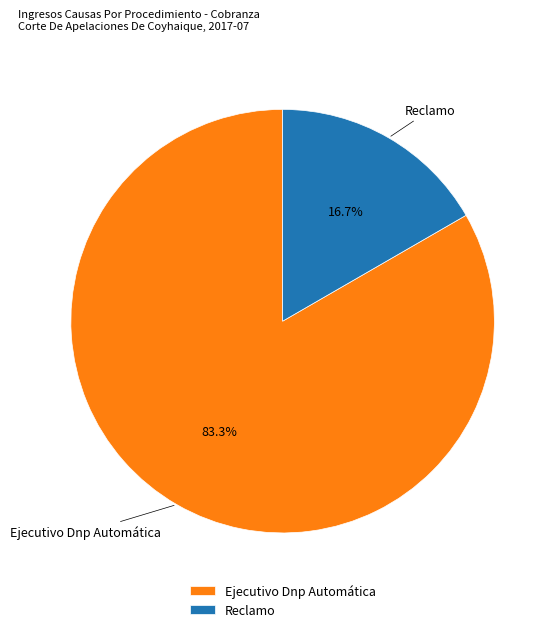

Approximately how many times larger is the value at Ejecutivo Dnp Automática compared to Reclamo?

5.0